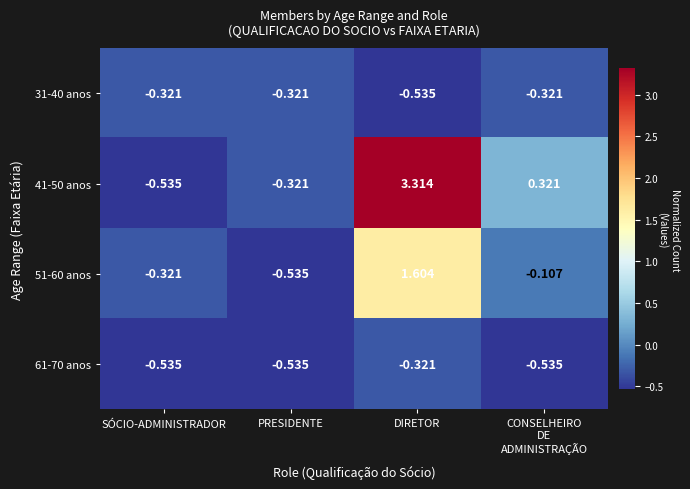

Which category has the lowest value in the 41-50 anos series?

SÓCIO-ADMINISTRADOR